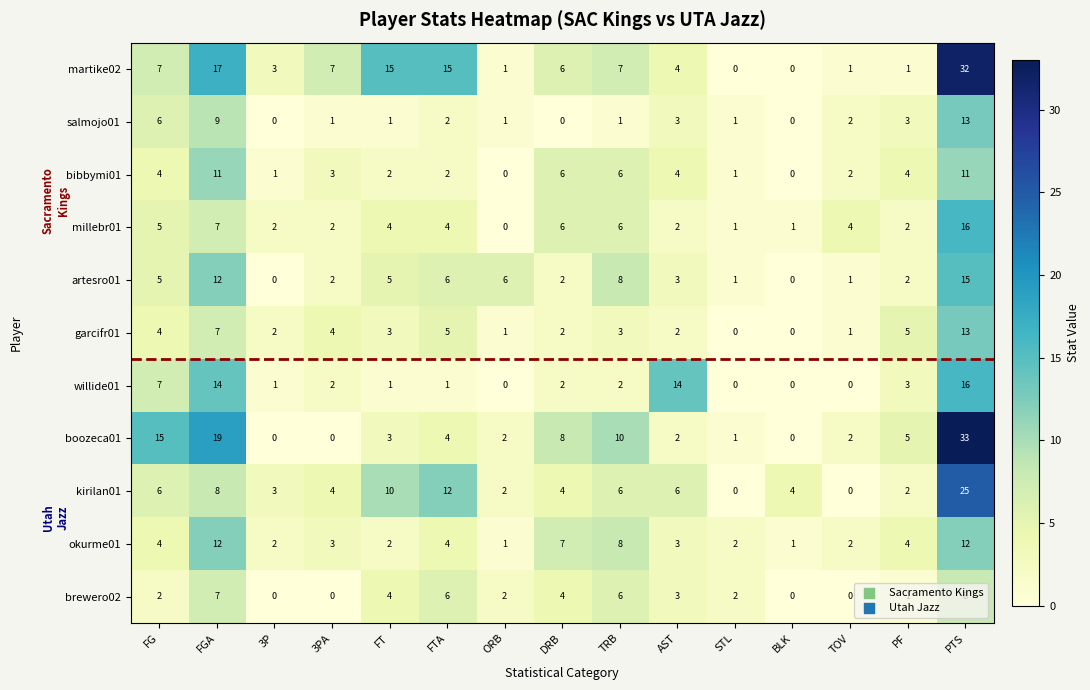

Which series has the largest total across all categories?

martike02